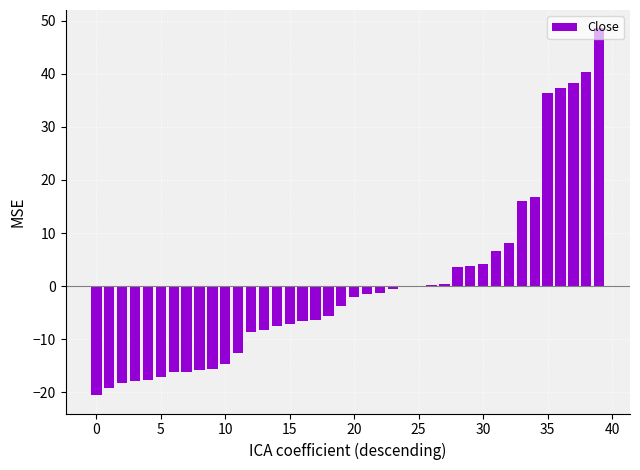

How many categories are shown in the chart?

40